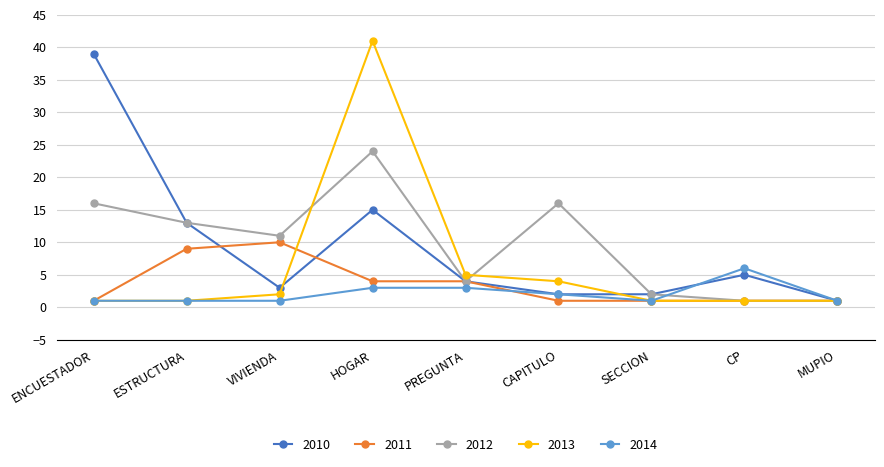

Which category has the highest value in the 2013 series?

HOGAR